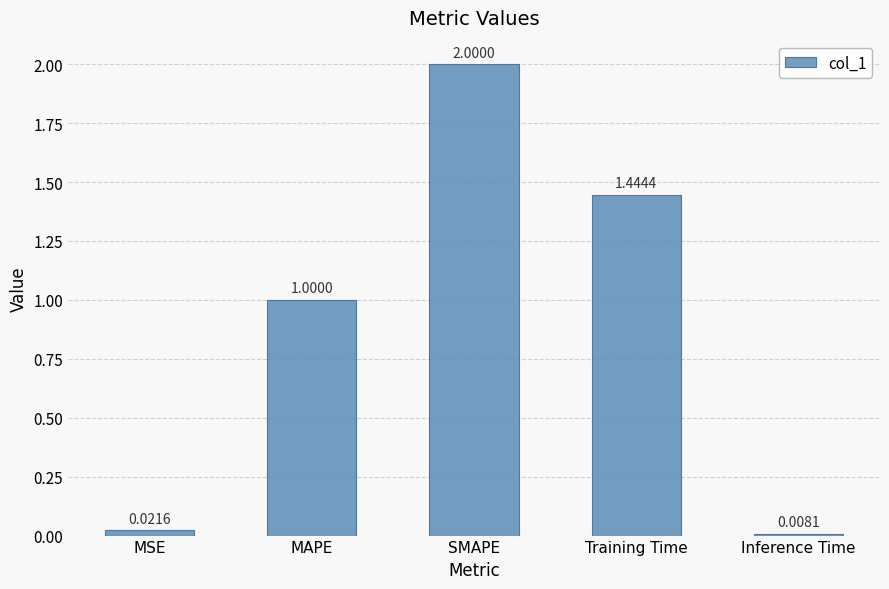

List the labels in order of value, largest first.

SMAPE, Training Time, MAPE, MSE, Inference Time